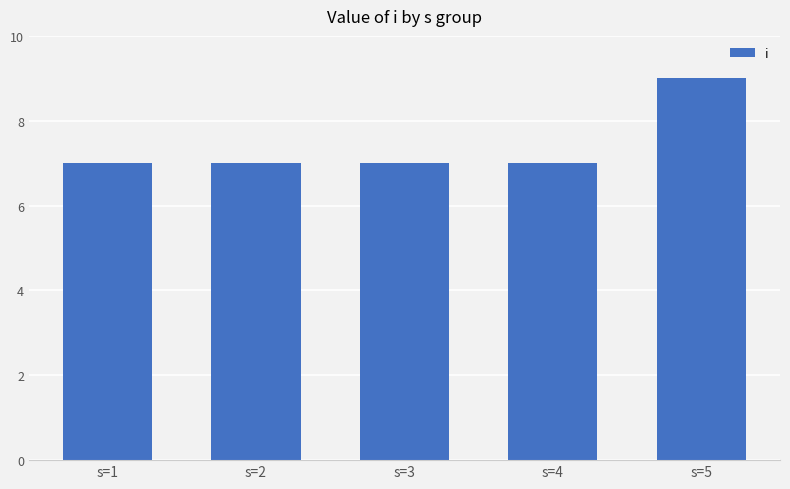

Approximately how many times larger is the value at s=4 compared to s=2?

1.0